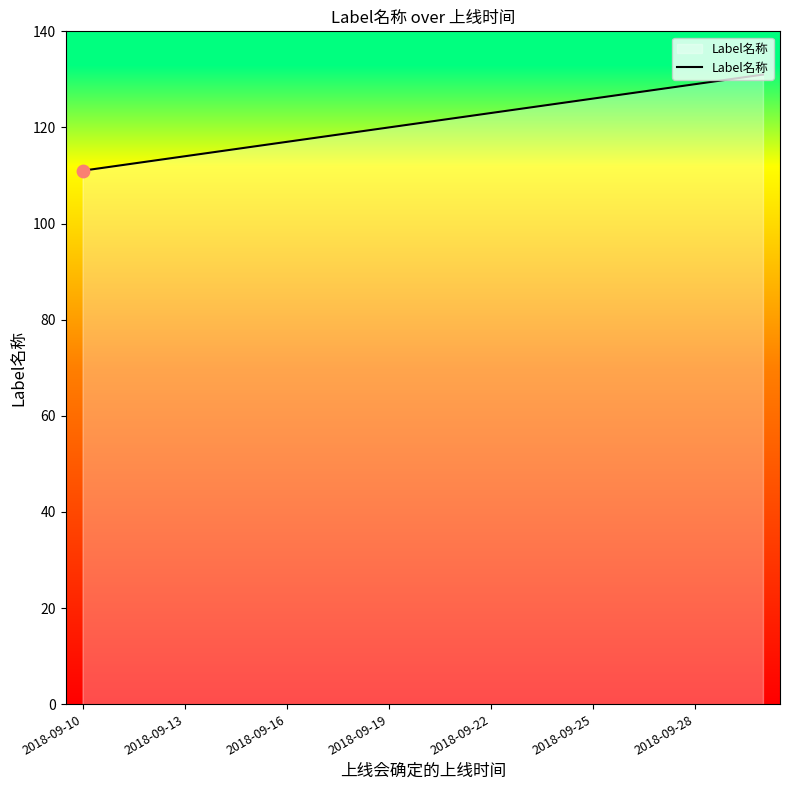

What is the difference between the maximum and minimum values?

20